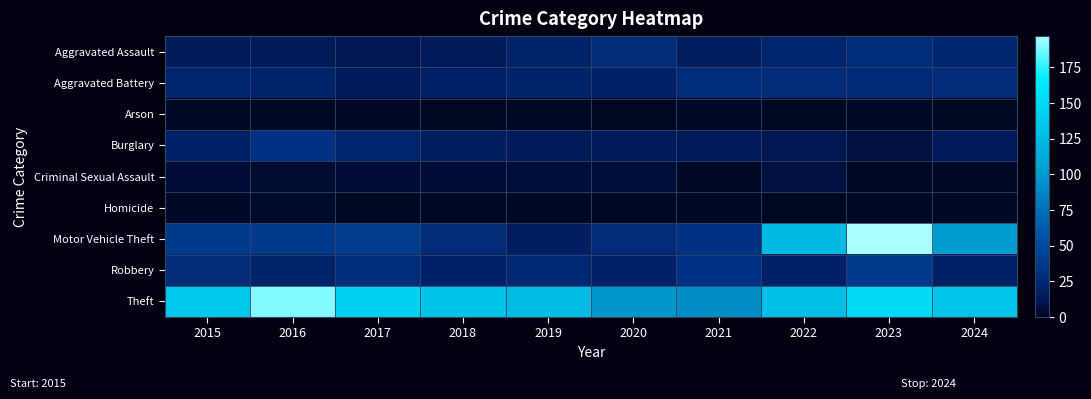

Between 2016 and 2021, which series saw the biggest shift?

Theft